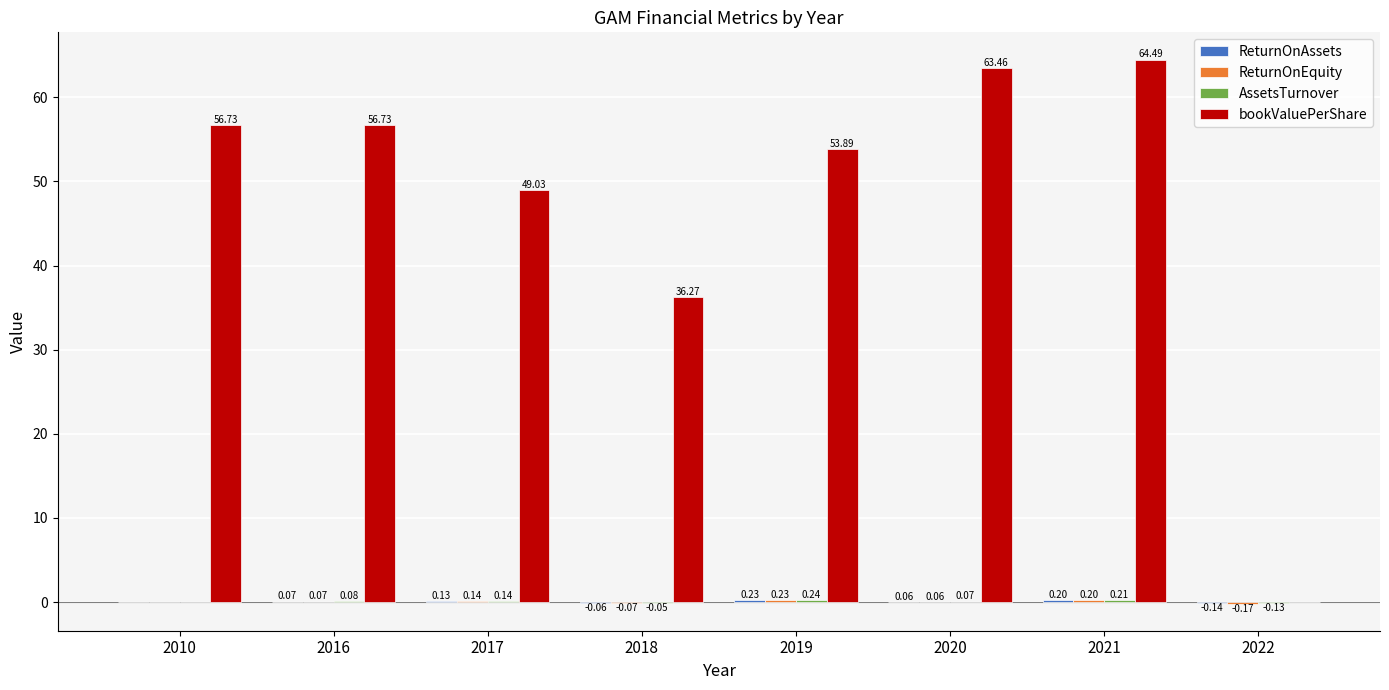

Between 2021 and 2022, which series saw the biggest shift?

bookValuePerShare